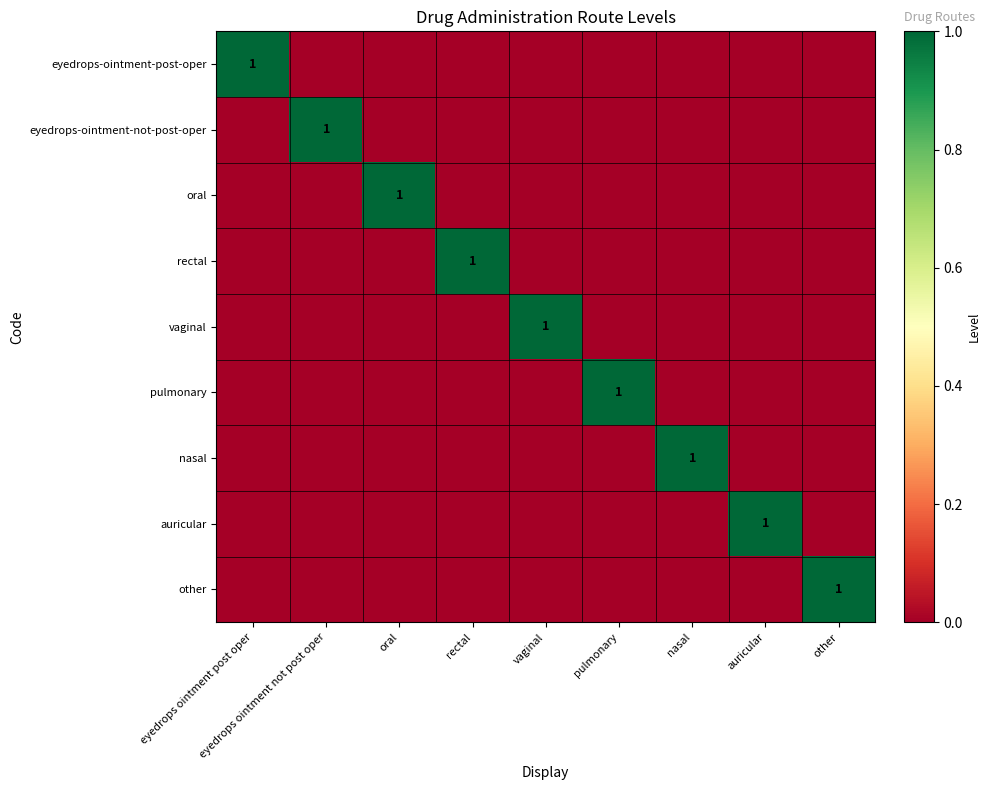

Is the value of rectal at vaginal greater than the value of auricular at vaginal?

No